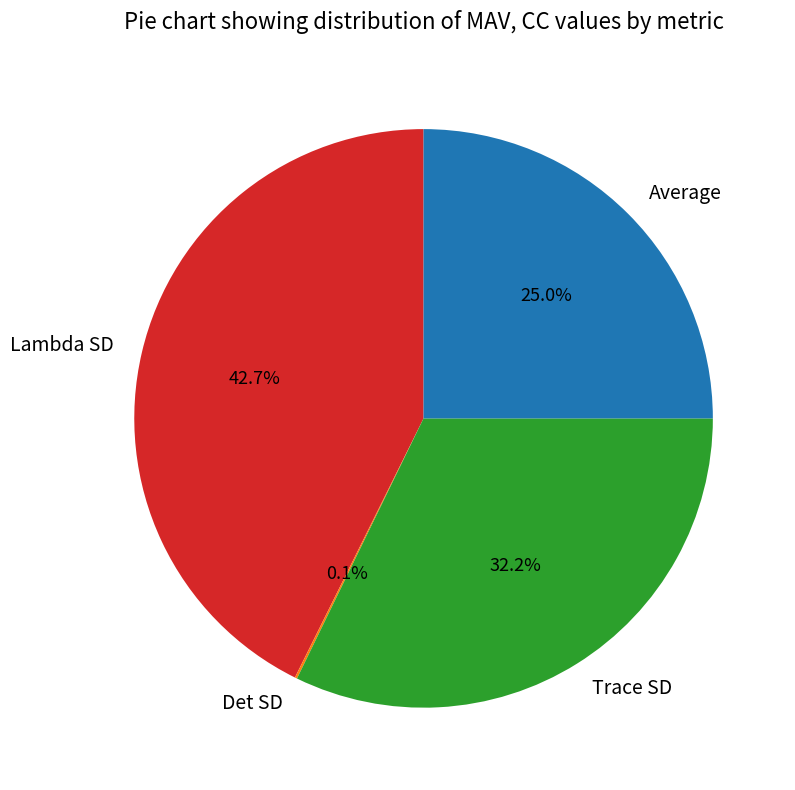

What percentage is the Trace SD slice, to the nearest percent?

32%